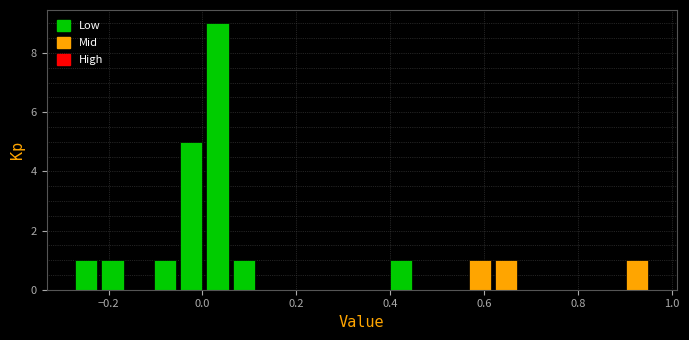

Around what value on the x-axis is the tallest bar? Give the approximate position of its centre, as read against the axis.

0.04